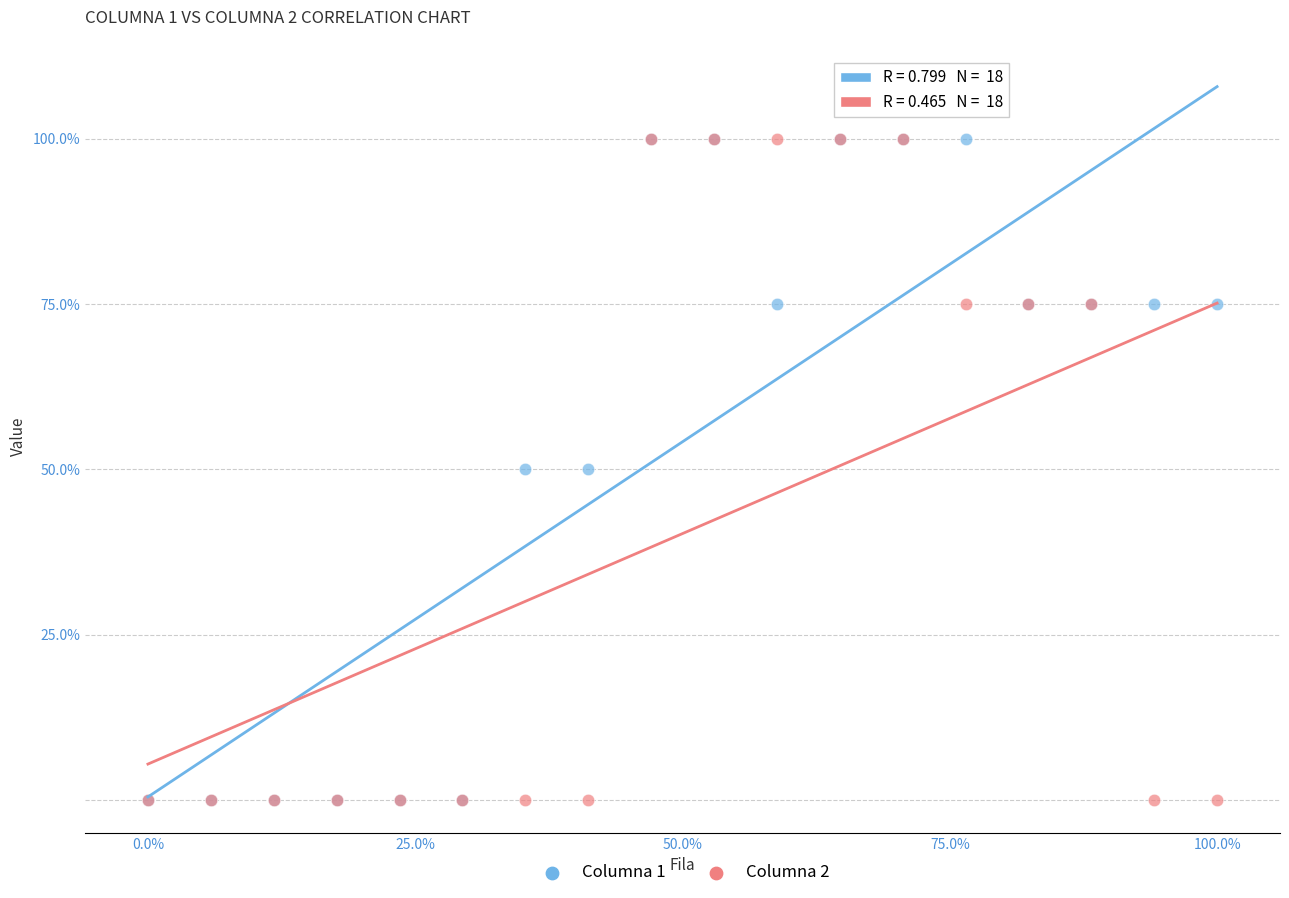

What are all the series names shown in the legend?

Columna 1, Columna 2